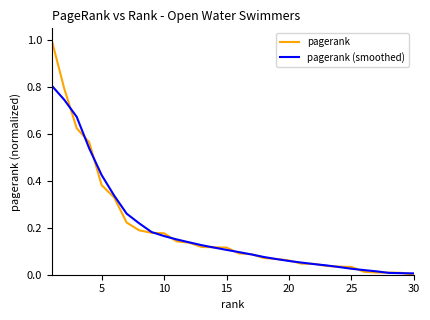

What is the maximum value for pagerank?

1.0